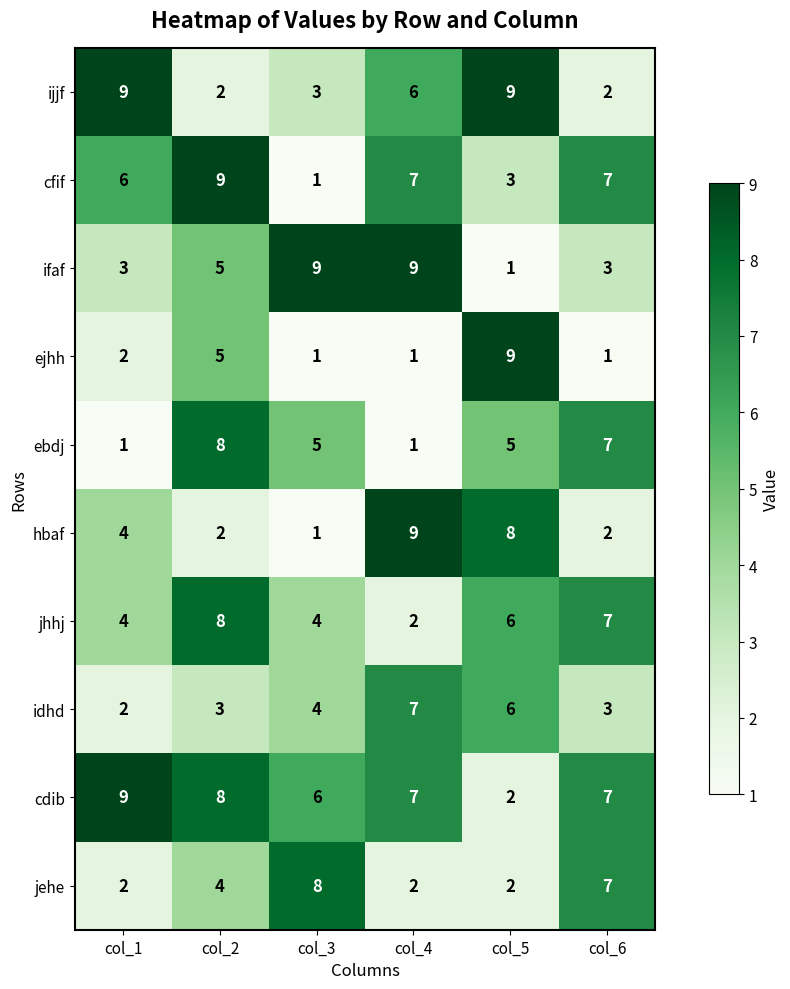

What is the total value across all series at col_5?

51